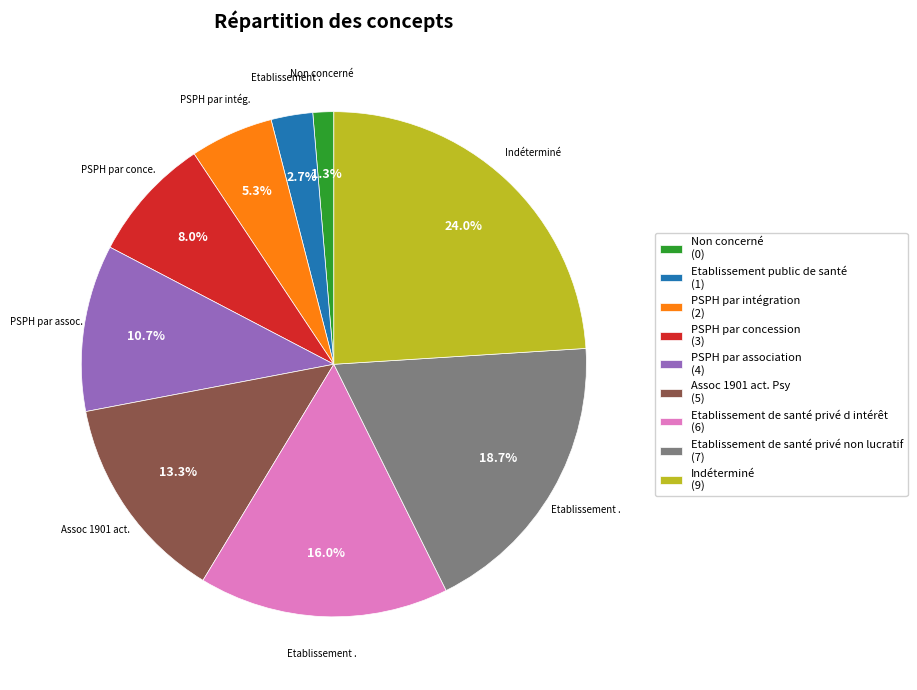

The Etablissement public de santé slice represents 3% of the pie. True or false?

True